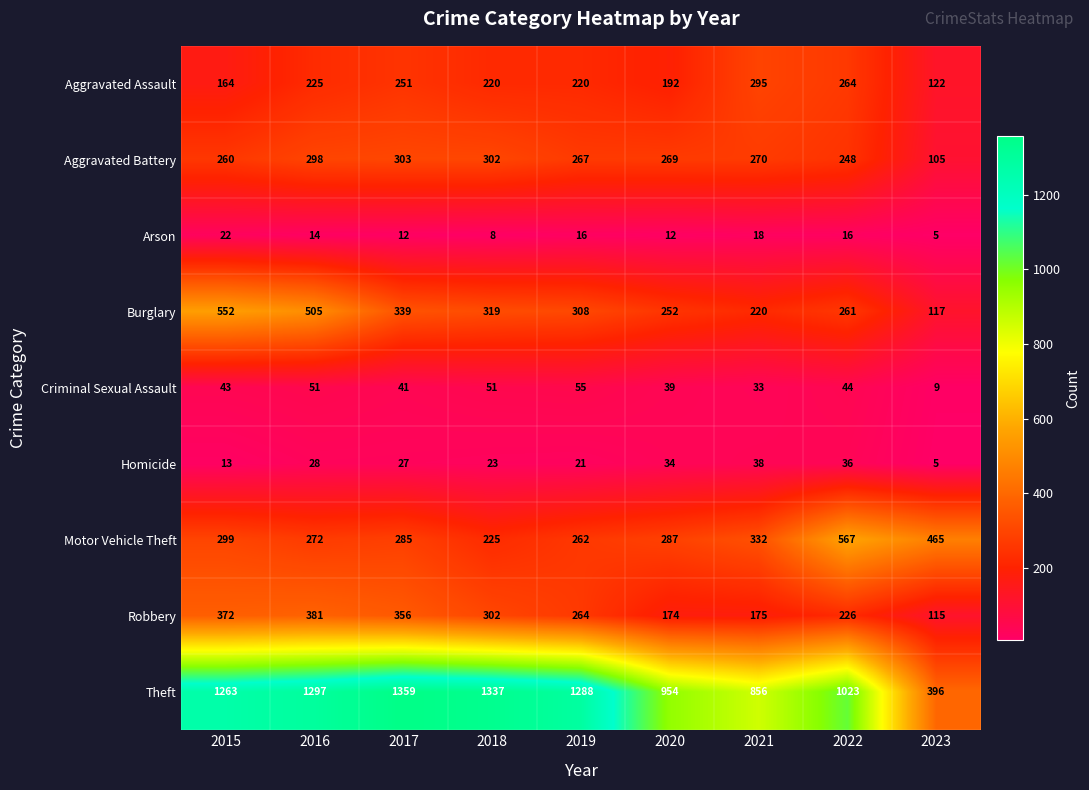

Rank the series by their maximum value, from lowest to highest.

Arson, Homicide, Criminal Sexual Assault, Aggravated Assault, Aggravated Battery, Robbery, Burglary, Motor Vehicle Theft, Theft